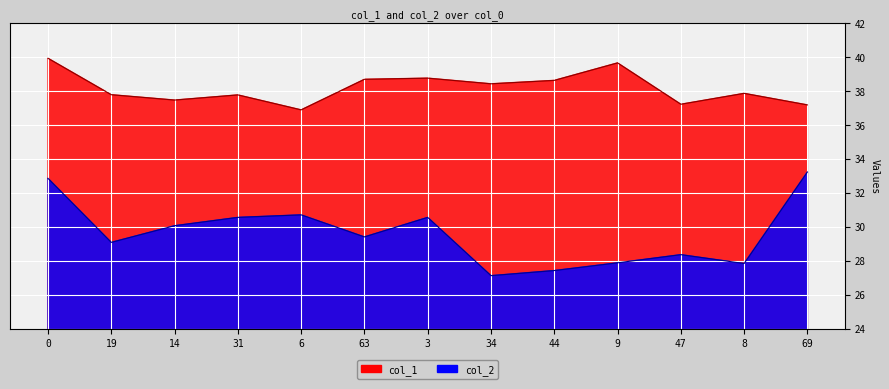

How many data points in col_2 are above 29?

8